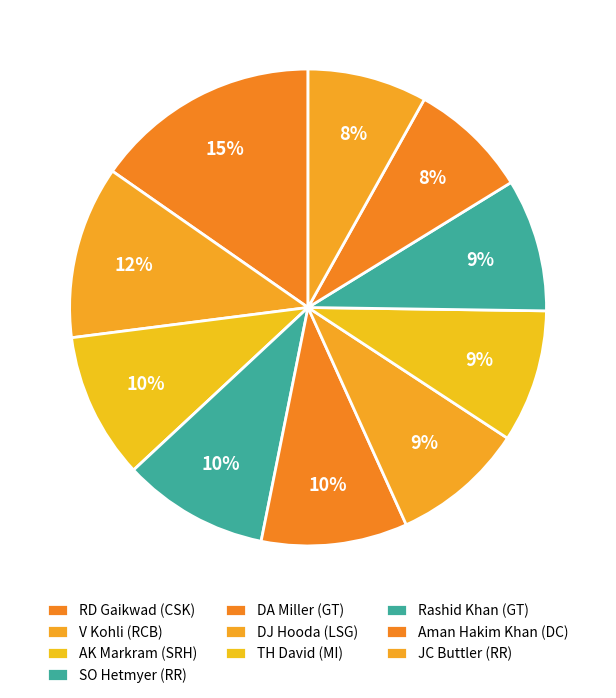

How many slices are in this pie chart?

10